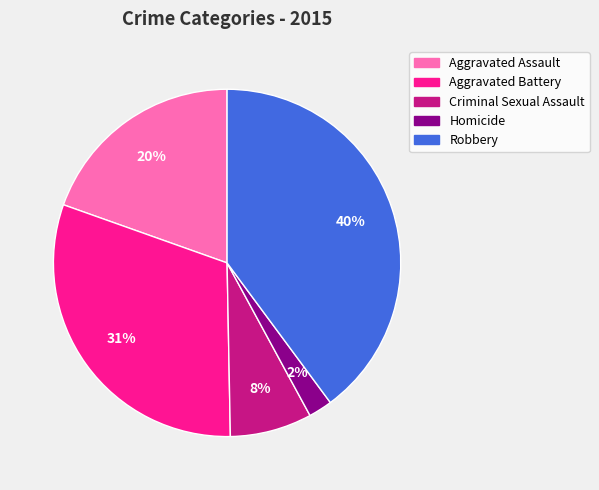

What percentage is the Aggravated Battery slice, to the nearest percent?

31%